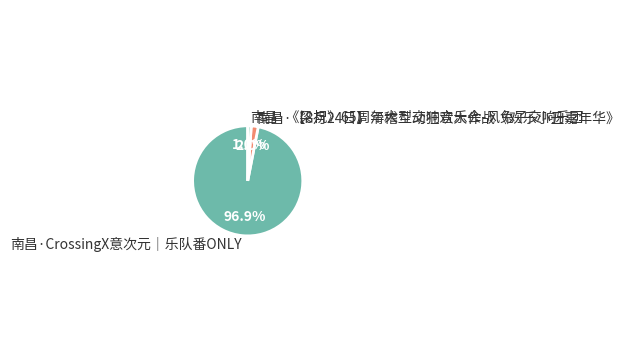

What percentage is the 南昌·《梁祝》65周年大型交响音乐会-风兔子交响乐团 slice, to the nearest percent?

1%